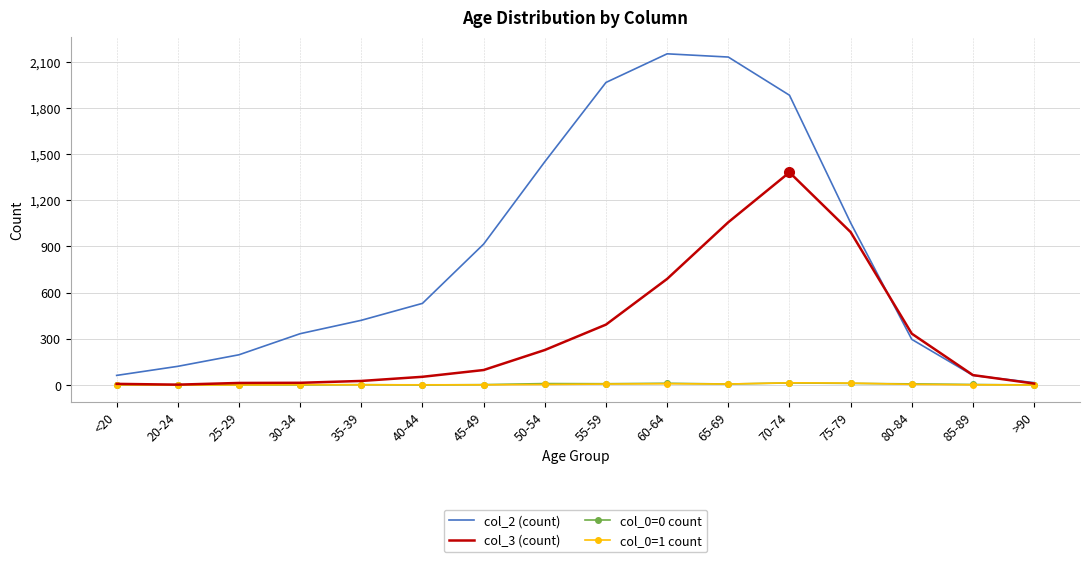

What is the spread (max minus min) of values at <20?

62